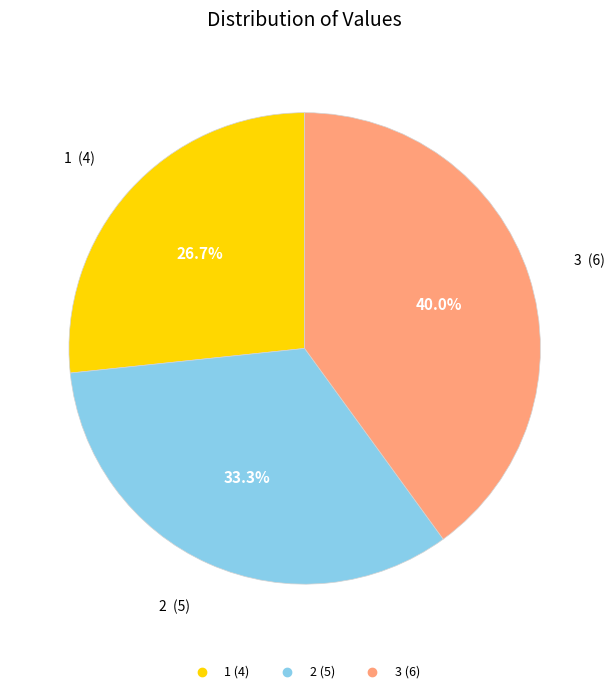

Is there any slice that represents more than half of the pie?

No